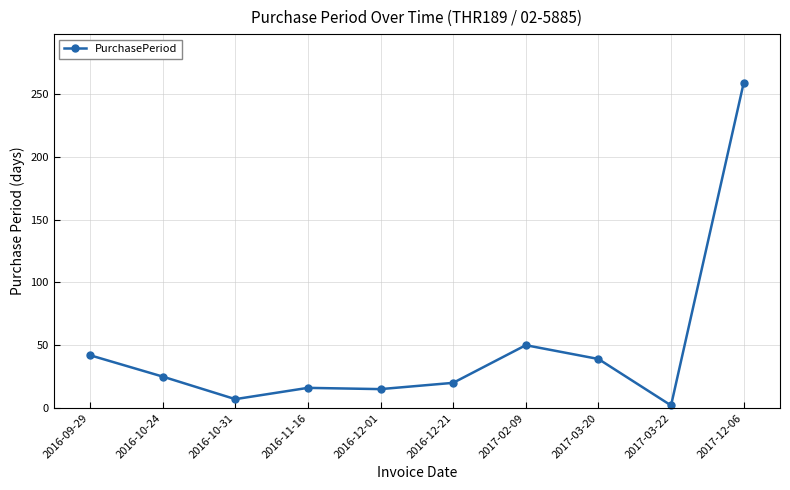

Is this an area chart (filled region under the line)?

No